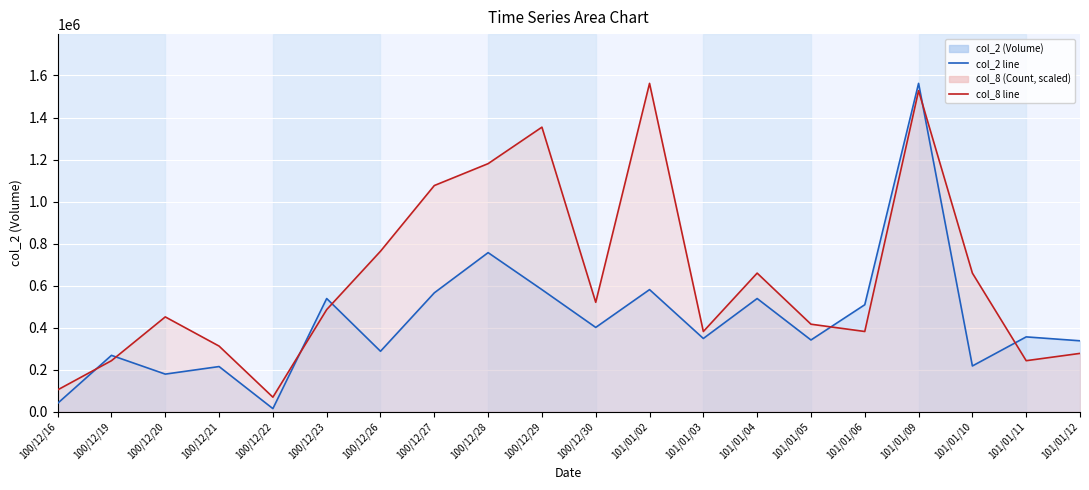

How many lines are shown in the chart?

2